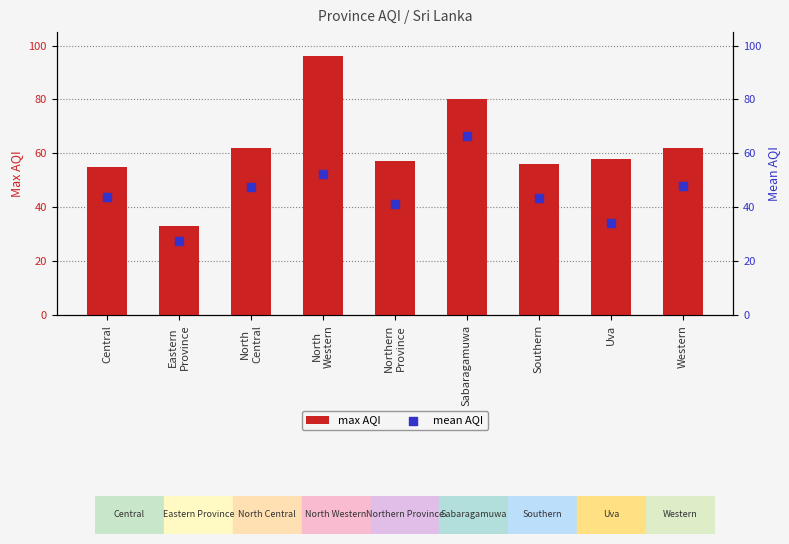

Which series has the largest total across all categories?

max AQI